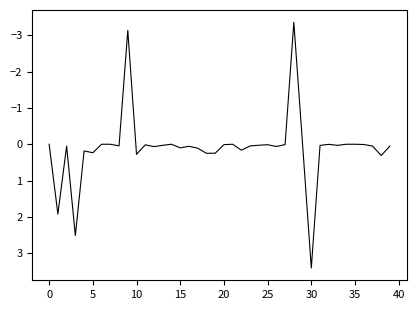

What is the minimum value shown in the chart?

-3.4